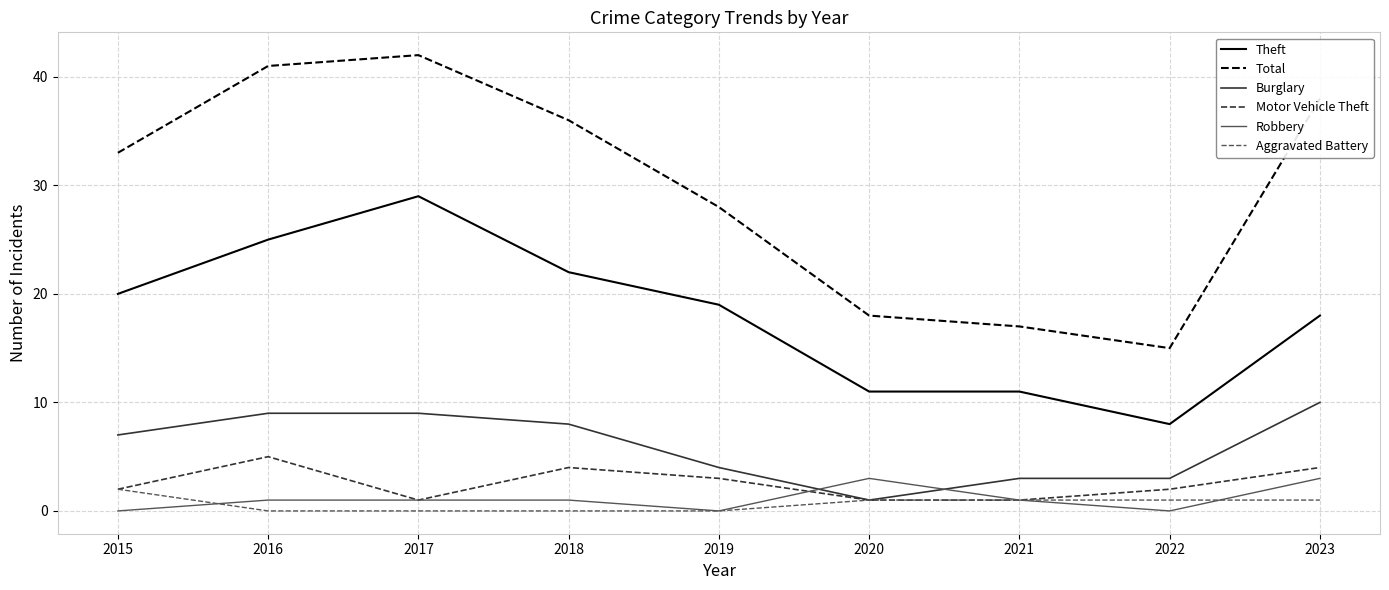

What is the sum of the Burglary values at 2018 and 2023?

18